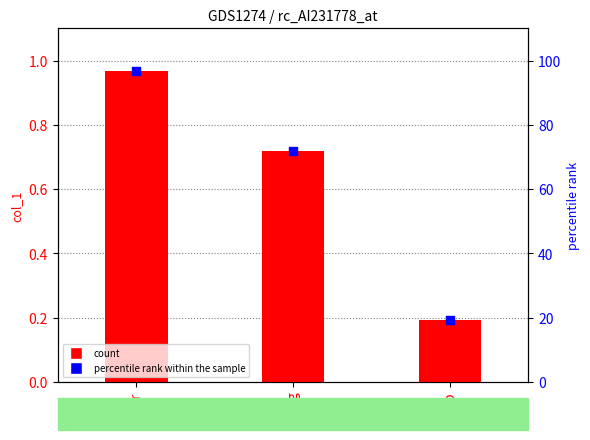

Which series has the largest Y range (max minus min)?

percentile rank within the sample